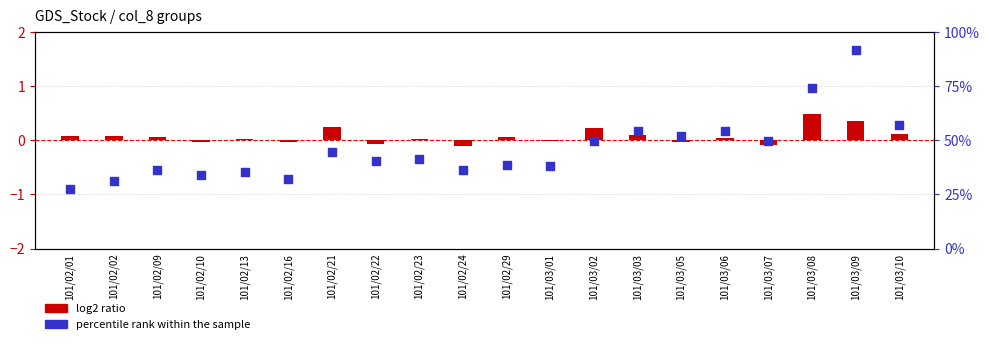

Which series has the widest spread of Y values?

percentile rank within the sample